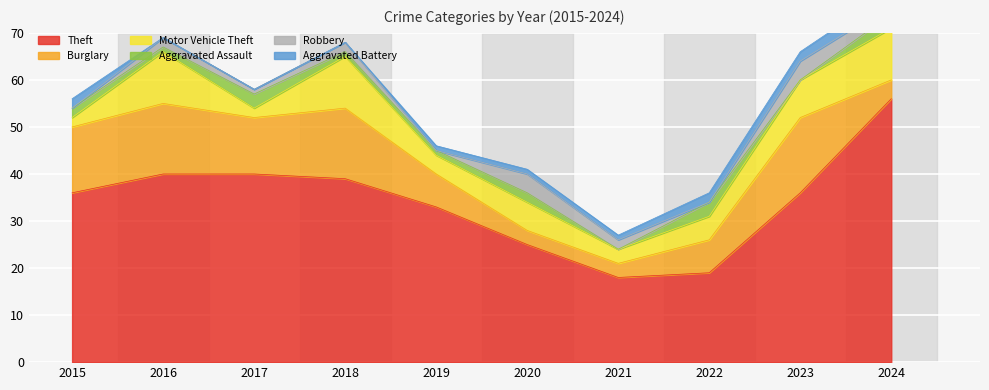

At which category does Robbery reach its first local peak?

2016